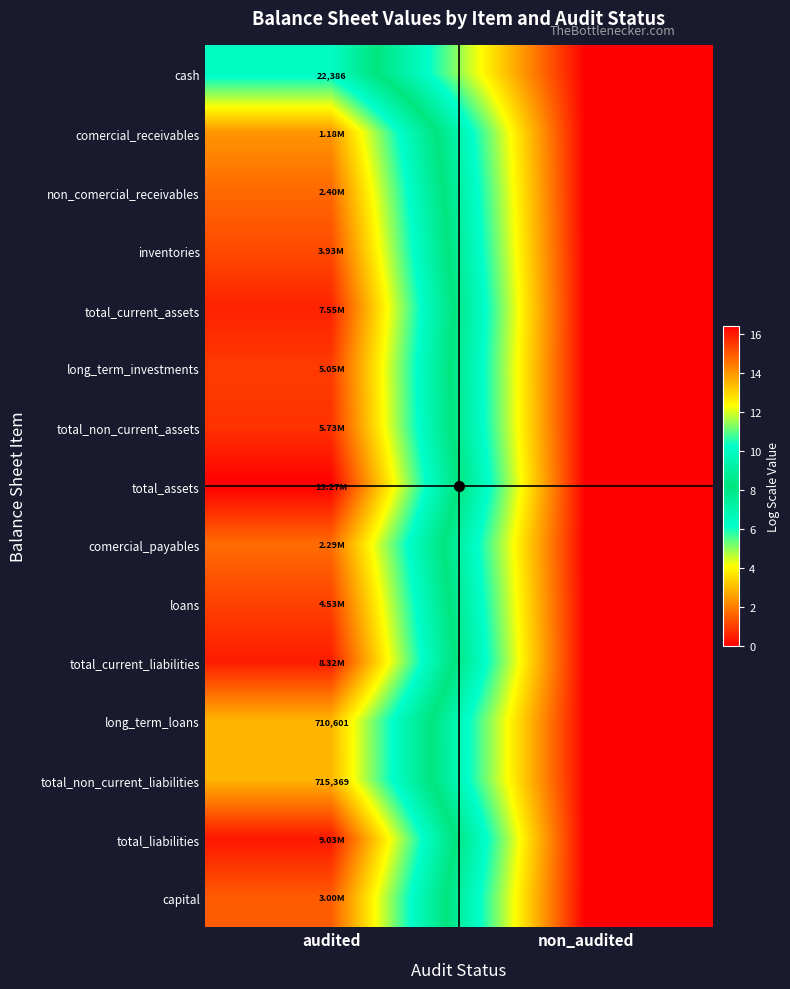

Between audited and non_audited, which is larger?

audited